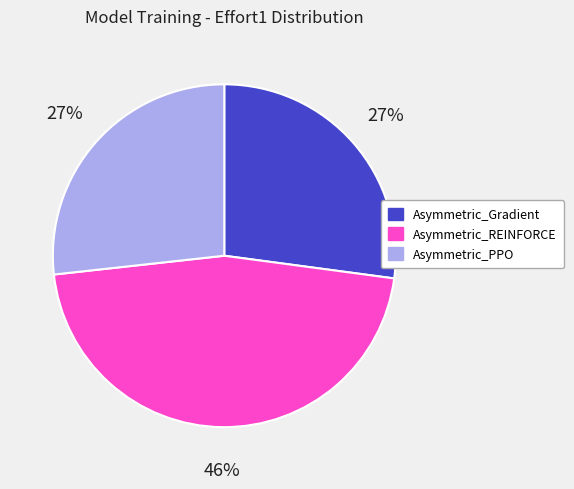

Is it true that Asymmetric_REINFORCE is 59% of the pie?

False